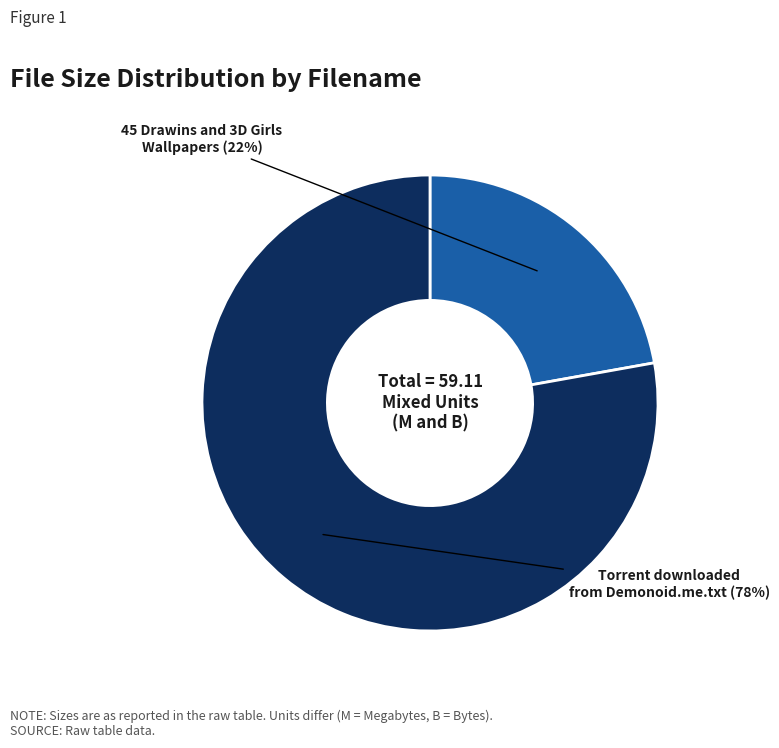

Which has a higher value, 45 Drawins and 3D Girls Wallpapers or Torrent downloaded from Demonoid.me.txt?

Torrent downloaded from Demonoid.me.txt